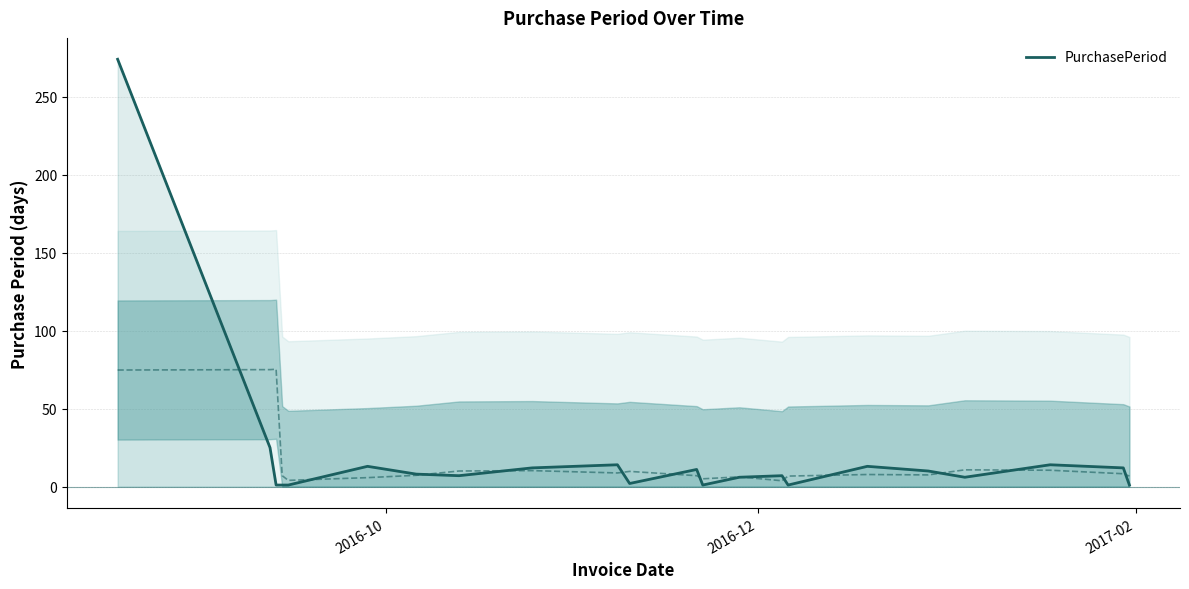

What is the highest value of the PurchasePeriod series?

274